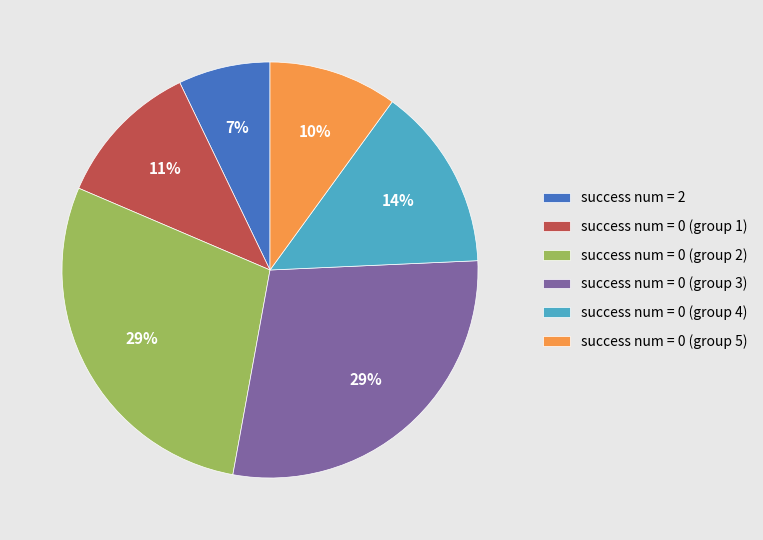

Does any single category account for the majority?

No